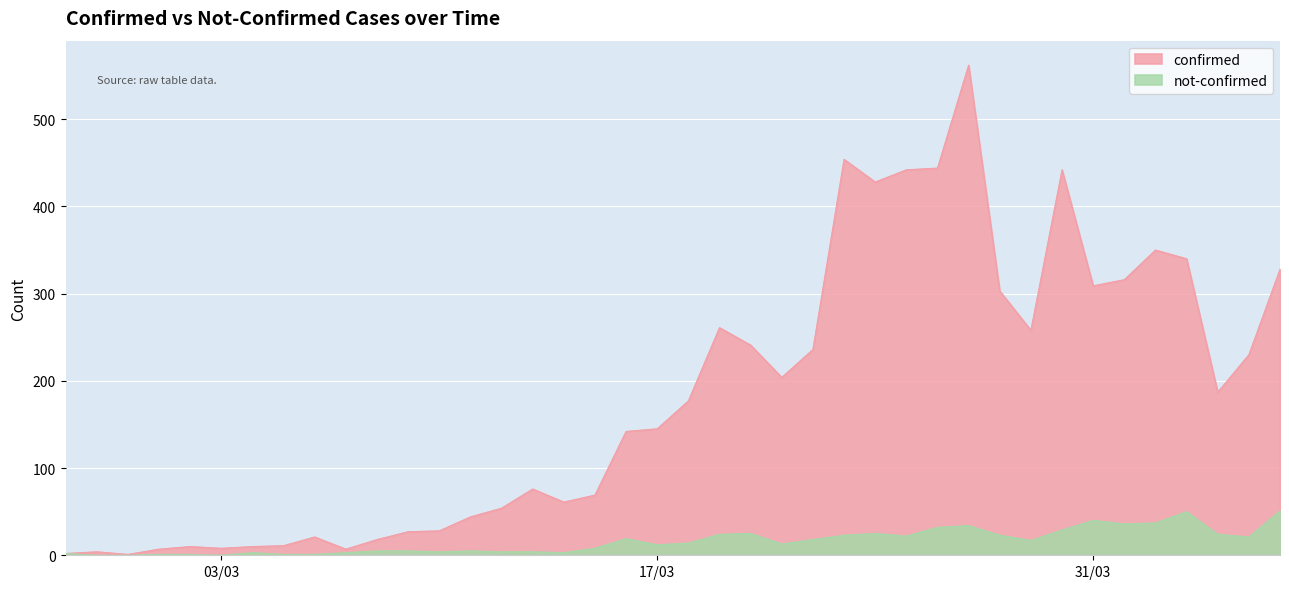

Rank the series by their average value, from highest to lowest.

confirmed, not-confirmed